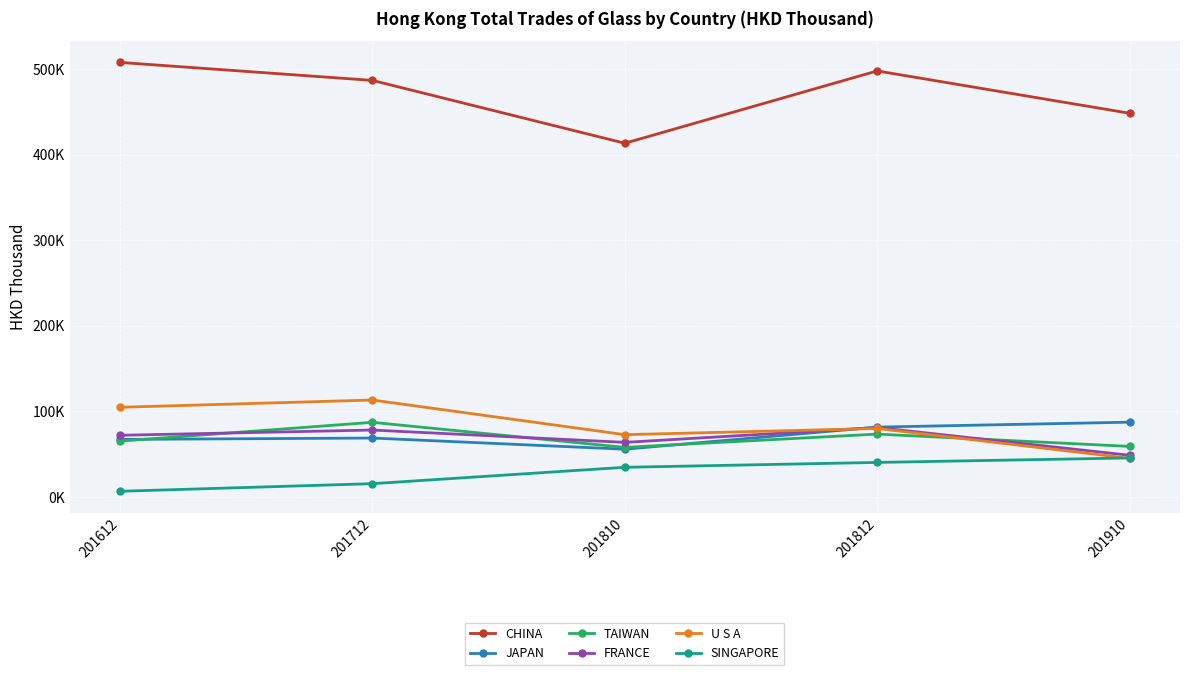

Is it true that TAIWAN equals 65279.0 at 201612?

True